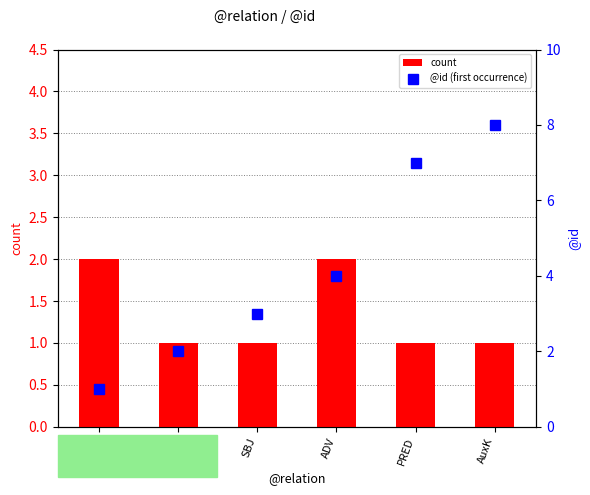

Read the @id (first occurrence) value at ATR.

1